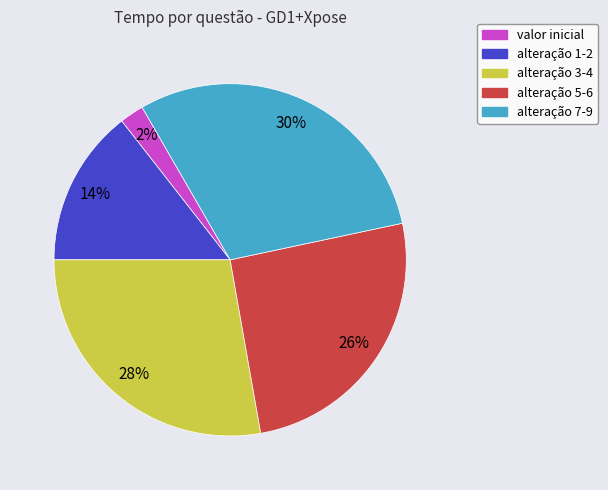

Is there a majority slice in this chart?

No